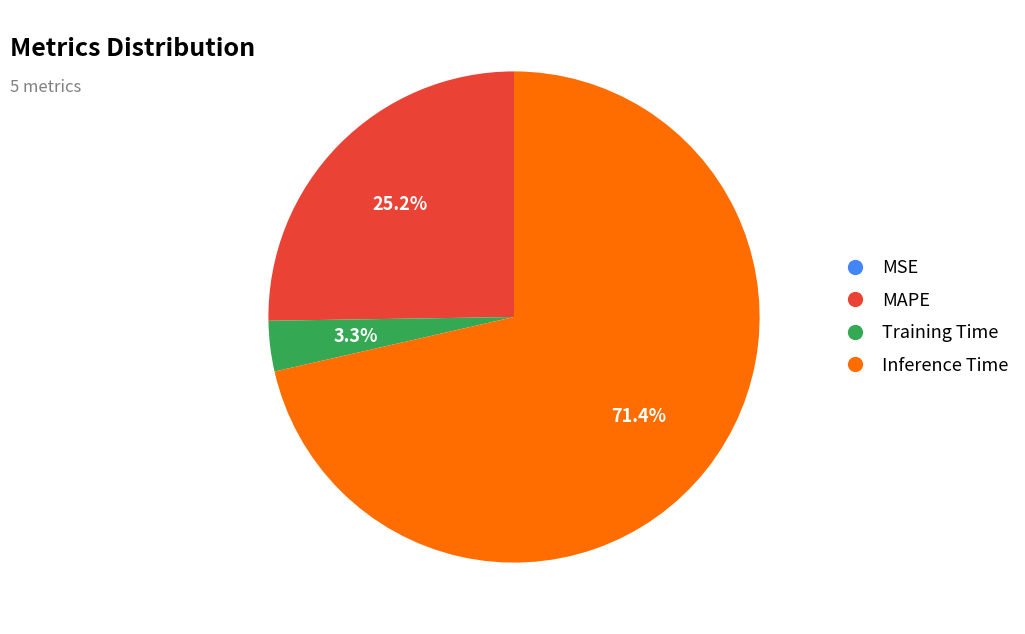

Does any single category account for the majority?

Yes